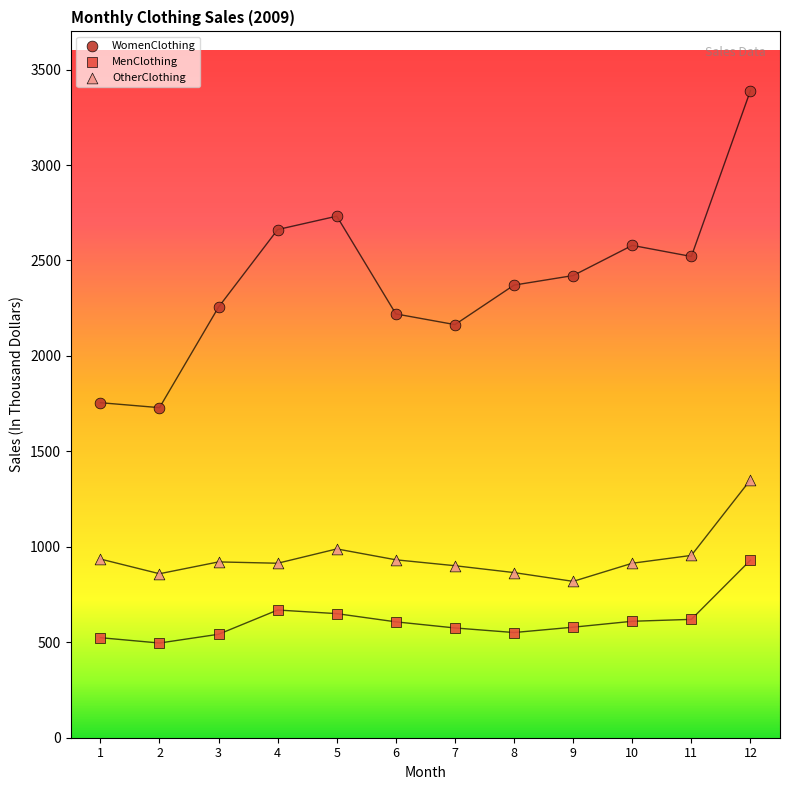

Which series reaches the minimum Y coordinate?

MenClothing